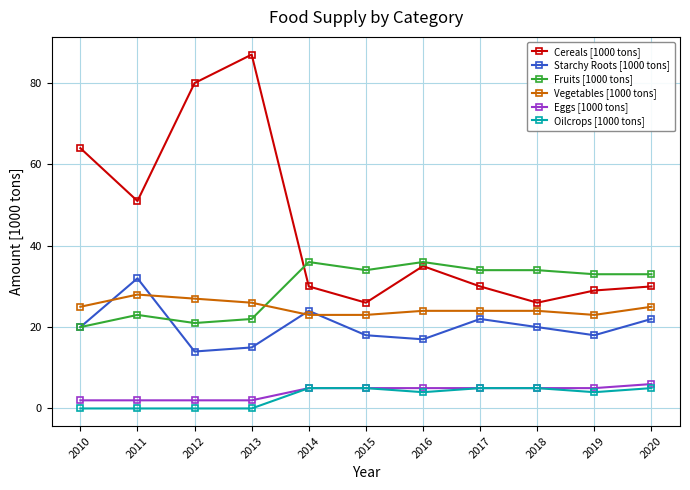

Reading left to right, what are all the values shown in this chart?

Cereals [1000 tons]: 64	51	80	87	30	26	35	30	26	29	30
Starchy Roots [1000 tons]: 20	32	14	15	24	18	17	22	20	18	22
Fruits [1000 tons]: 20	23	21	22	36	34	36	34	34	33	33
Vegetables [1000 tons]: 25	28	27	26	23	23	24	24	24	23	25
Eggs [1000 tons]: 2	2	2	2	5	5	5	5	5	5	6
Oilcrops [1000 tons]: 0	0	0	0	5	5	4	5	5	4	5